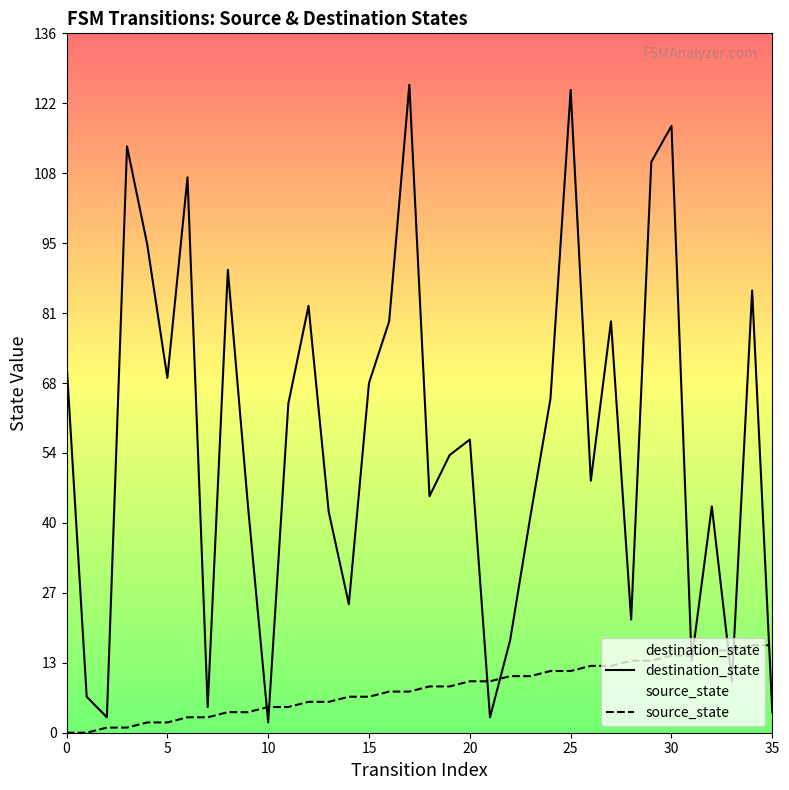

What is the label of the 31st point from the left?

30